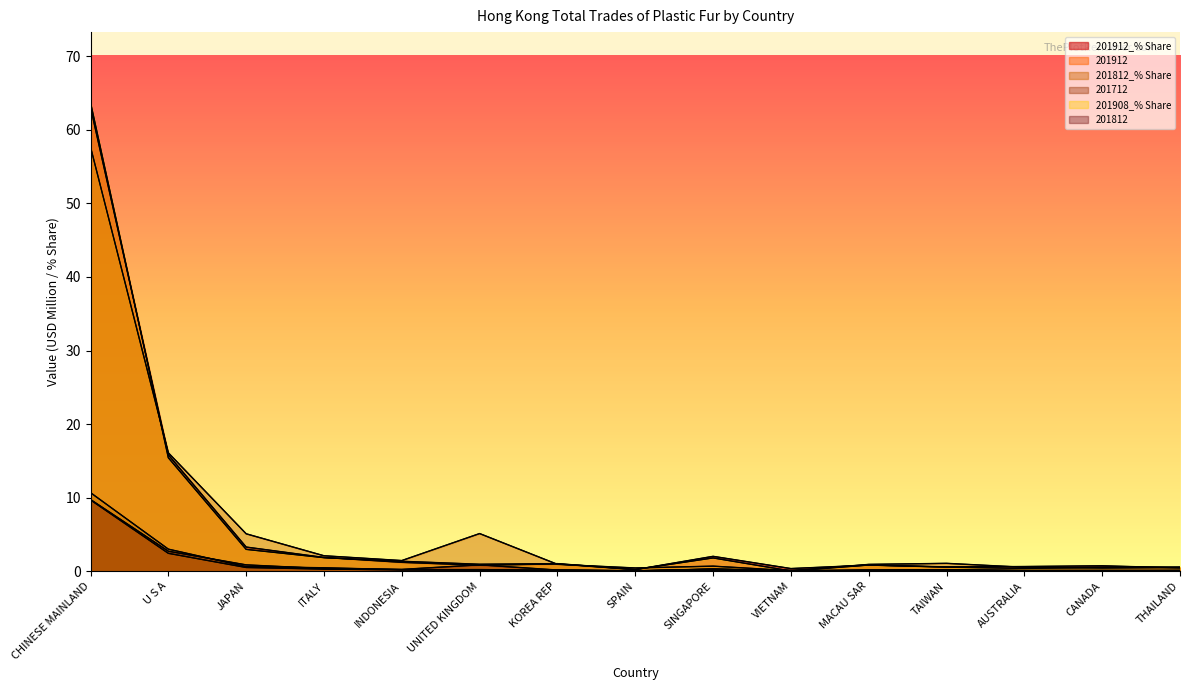

What position from the right is CANADA?

2